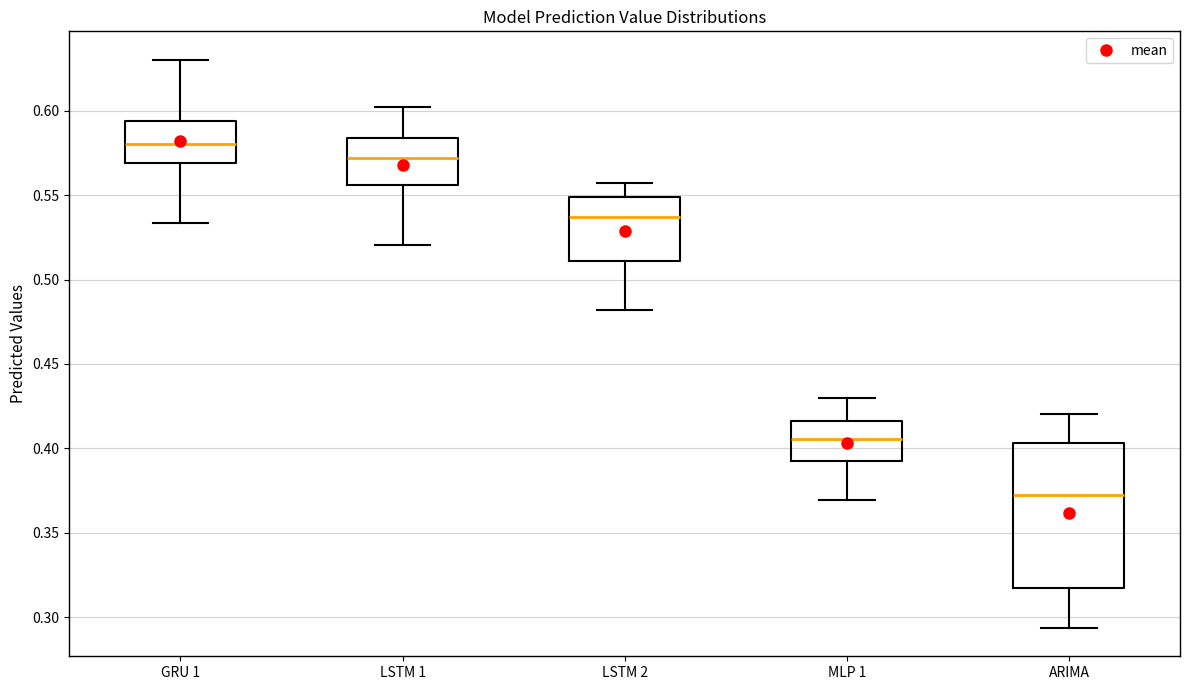

Which box is the tallest, from its lower edge to its upper edge?

ARIMA